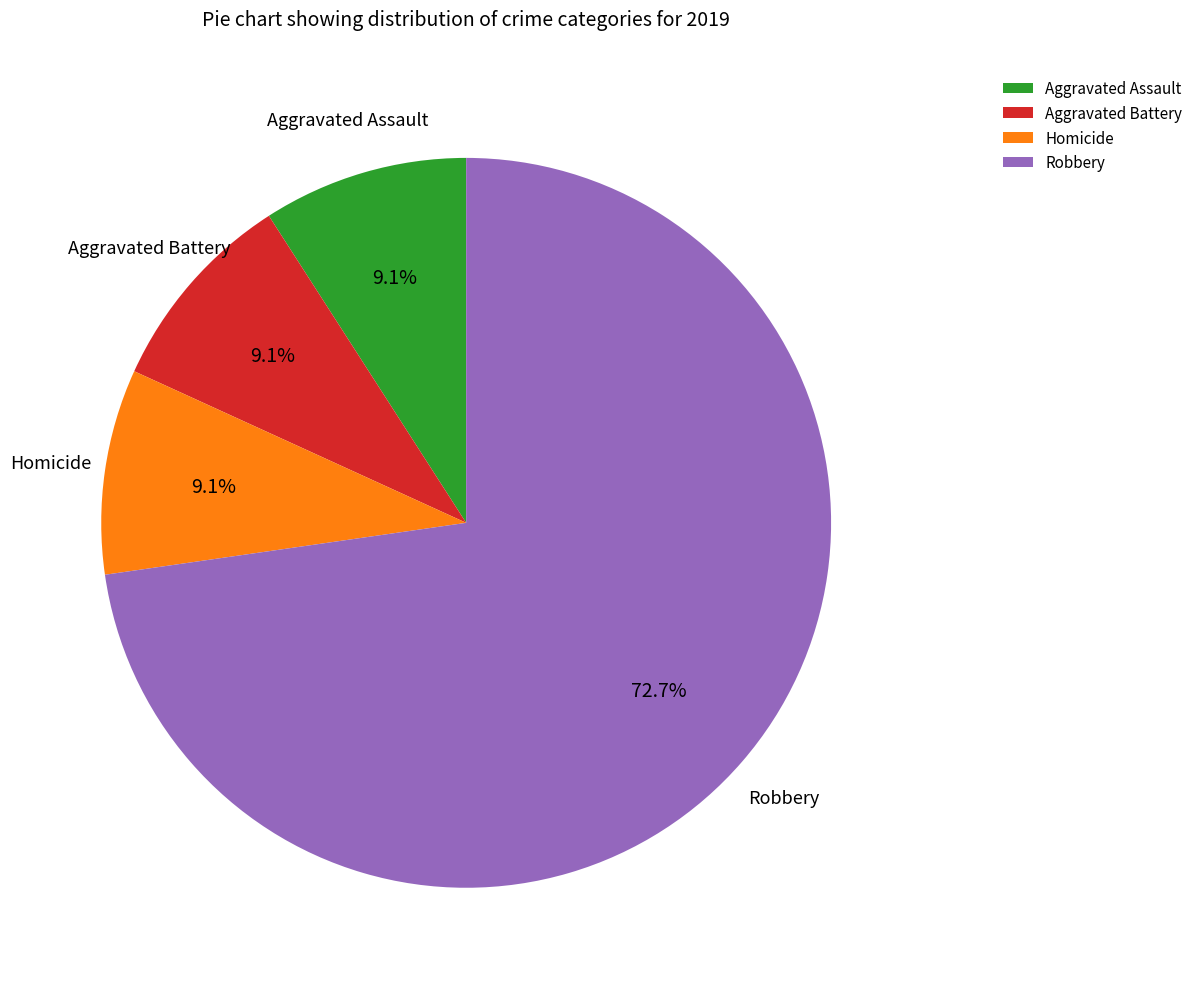

Does Aggravated Battery account for over 50% of the chart?

No